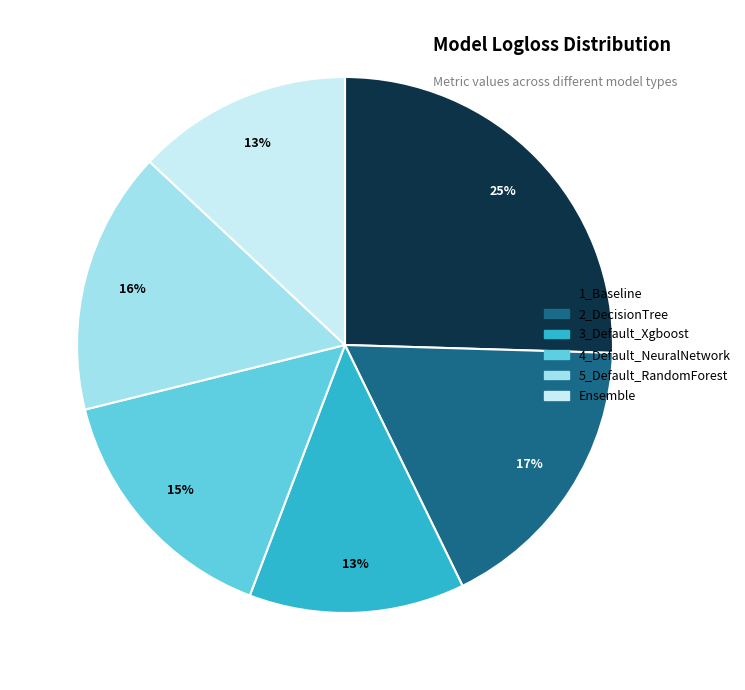

Between 3_Default_Xgboost and 2_DecisionTree, which is larger?

2_DecisionTree